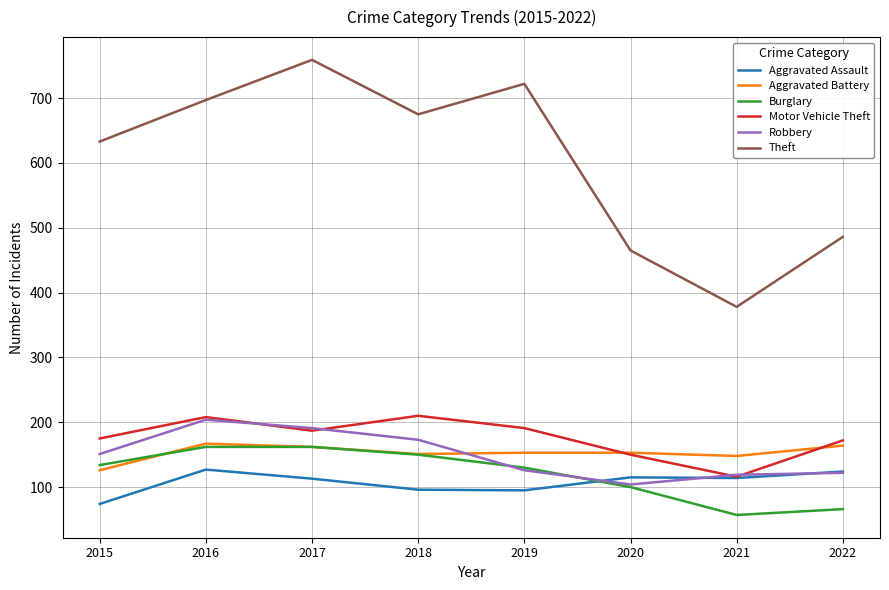

True or false: Theft and Robbery cross at least once.

False